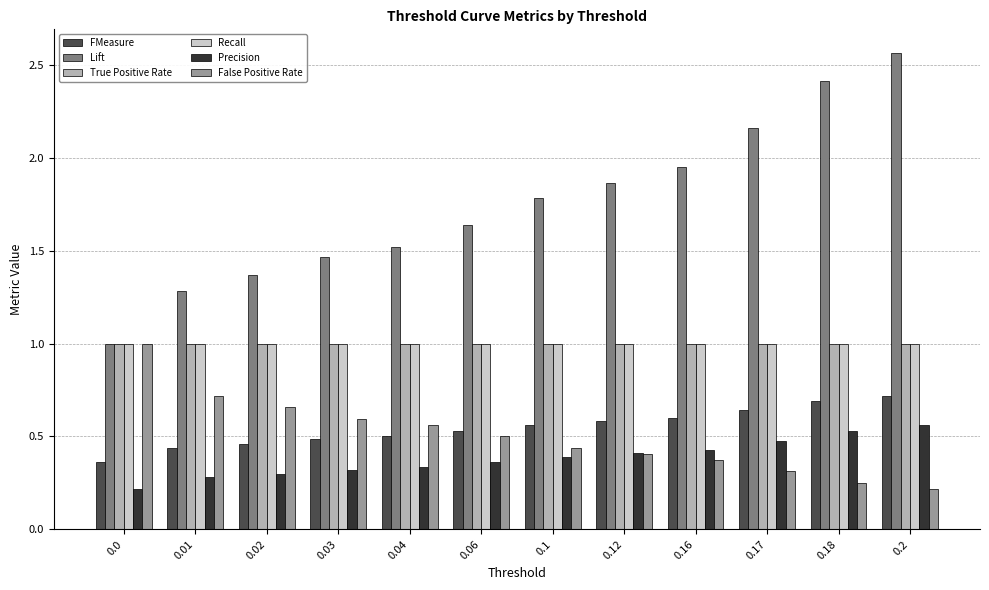

What is the sum of the Lift values at 0.06 and 0.01?

2.9